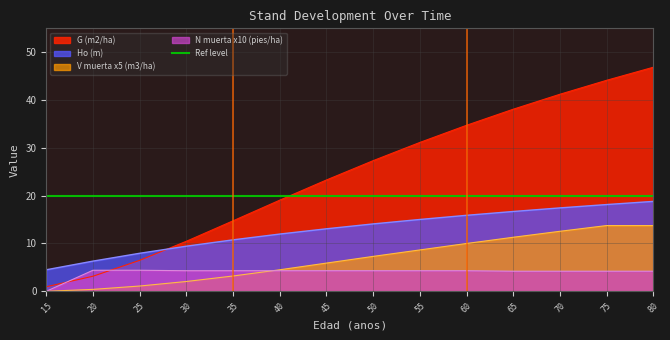

Which series has the largest total across all categories?

G (m2/ha)